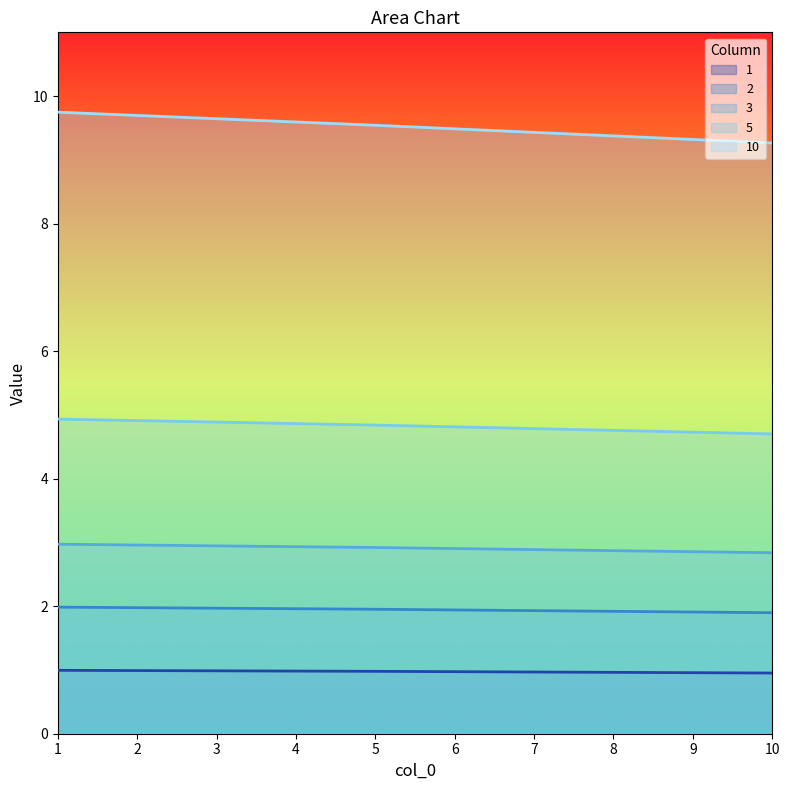

Is it true that 1 equals 1.0 at 10?

True